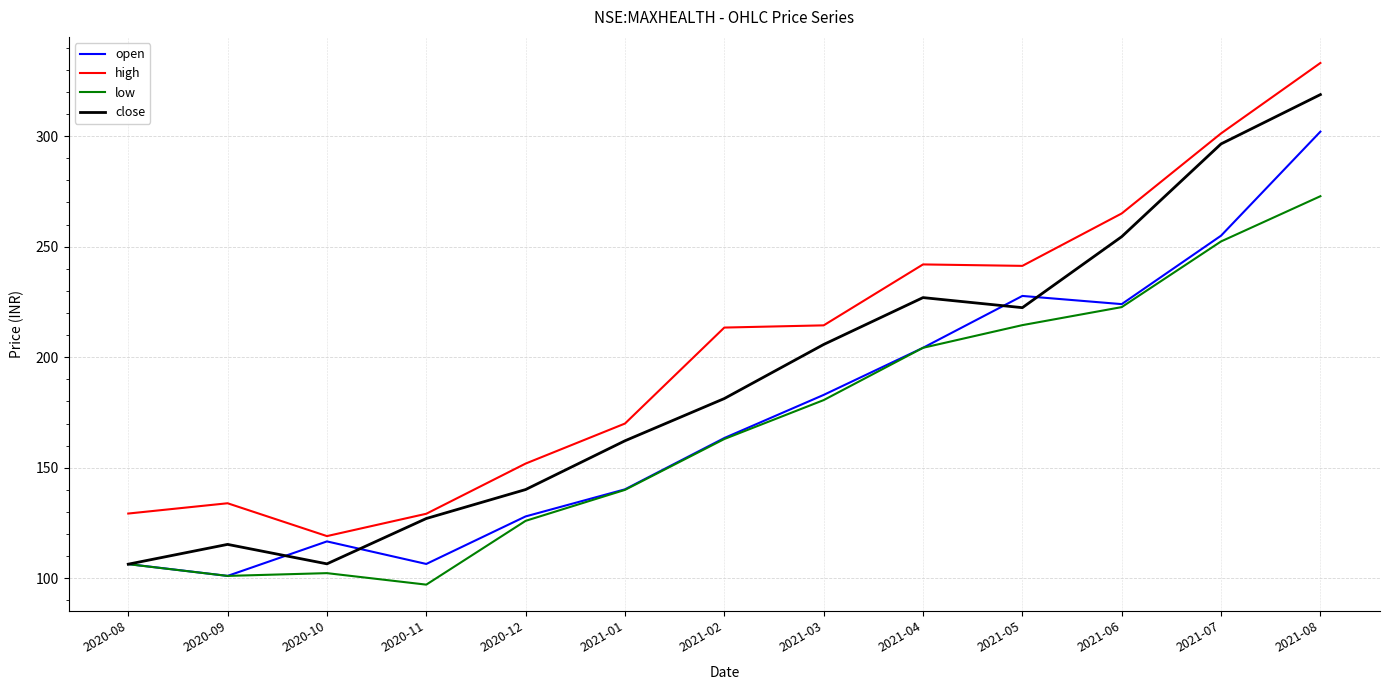

What is the difference between the highest and lowest values at 2020-12?

25.9